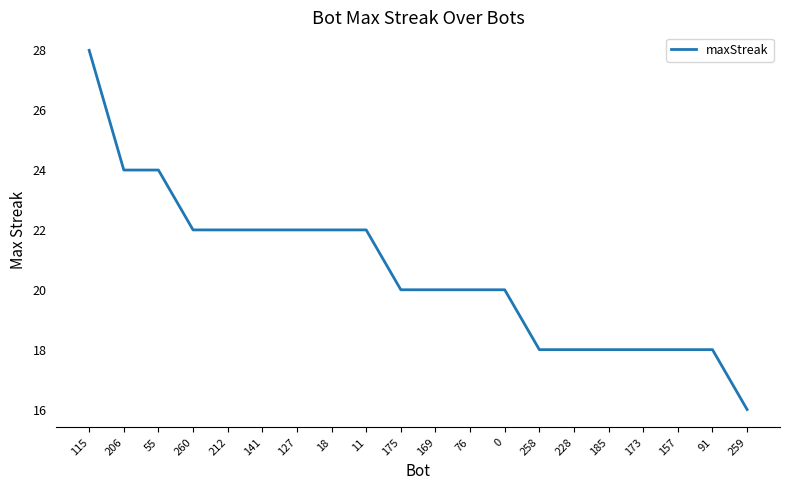

What is the greatest value displayed?

28